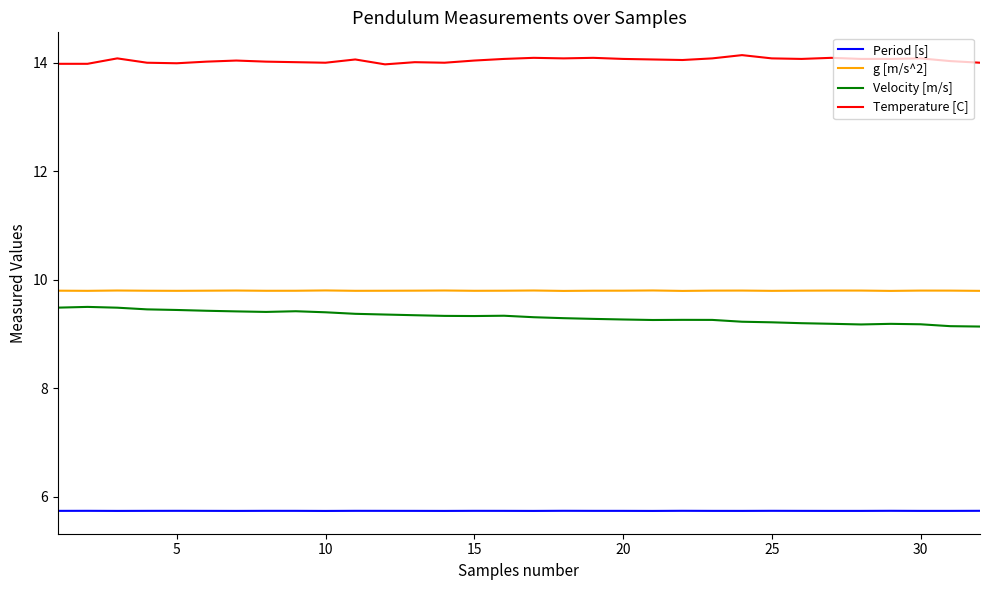

What is the highest value of the Temperature [C] series?

14.1